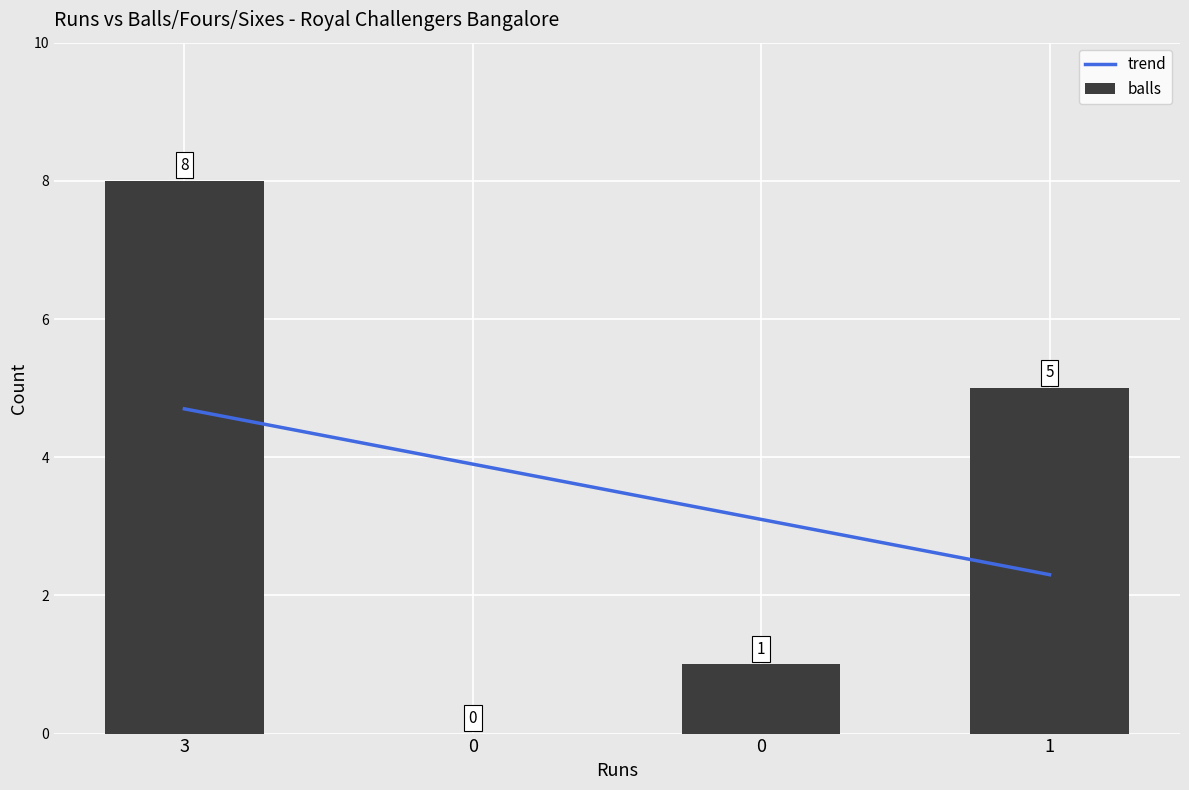

List the labels in order of trend value, smallest first.

1, 0, 0, 3